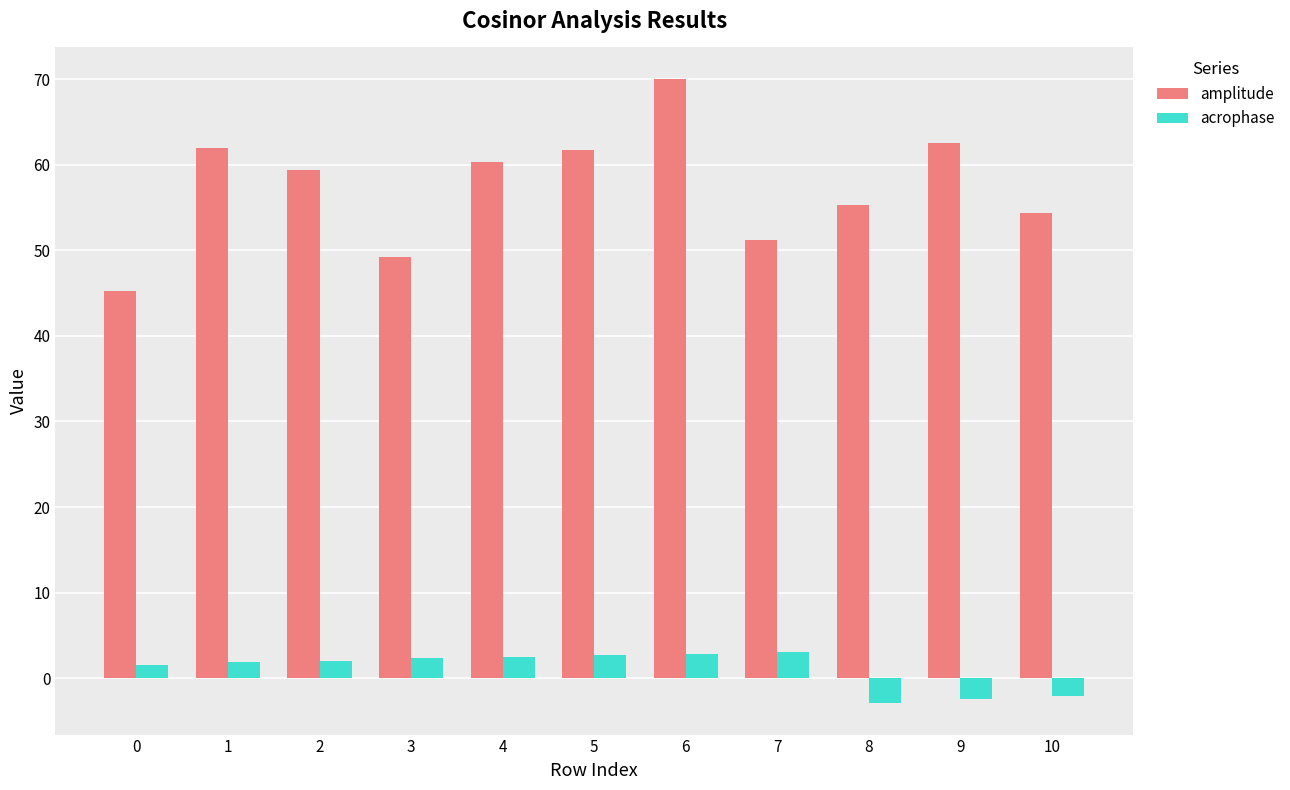

What is the sum of all acrophase values?

11.6